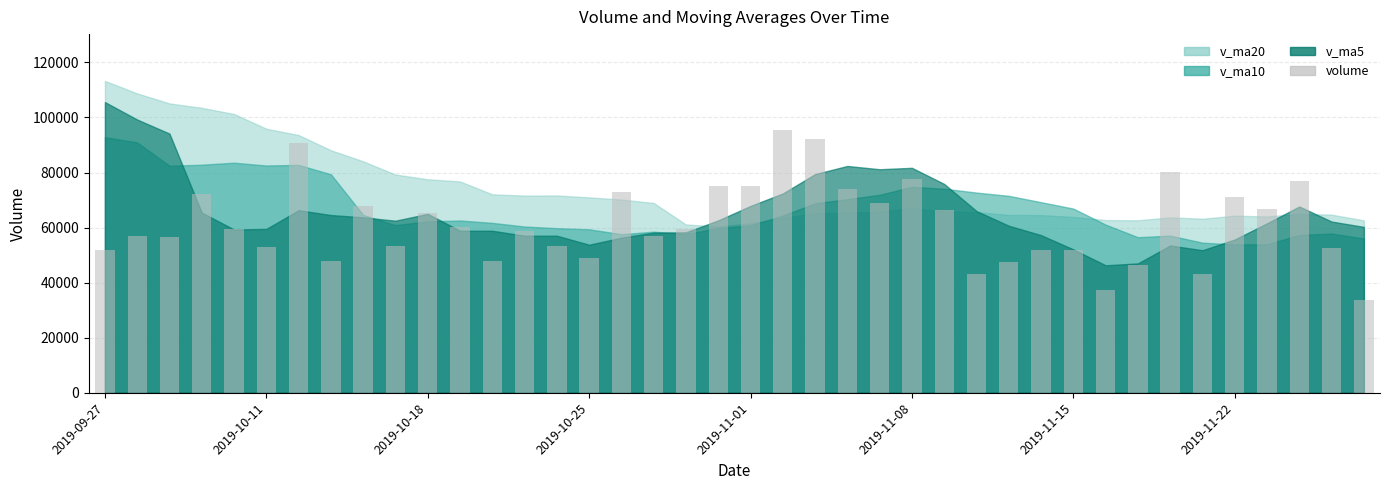

What is the average value?

61512.4